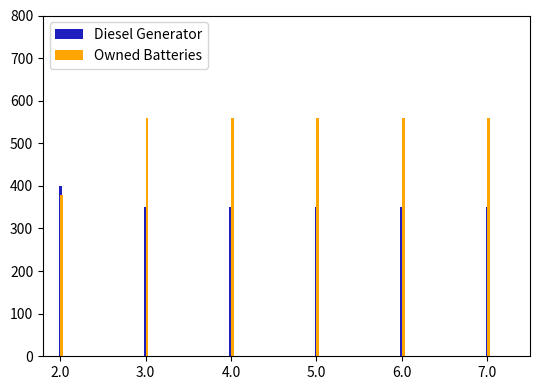

True or false: Owned Batteries has a value of 187 at 7.

False